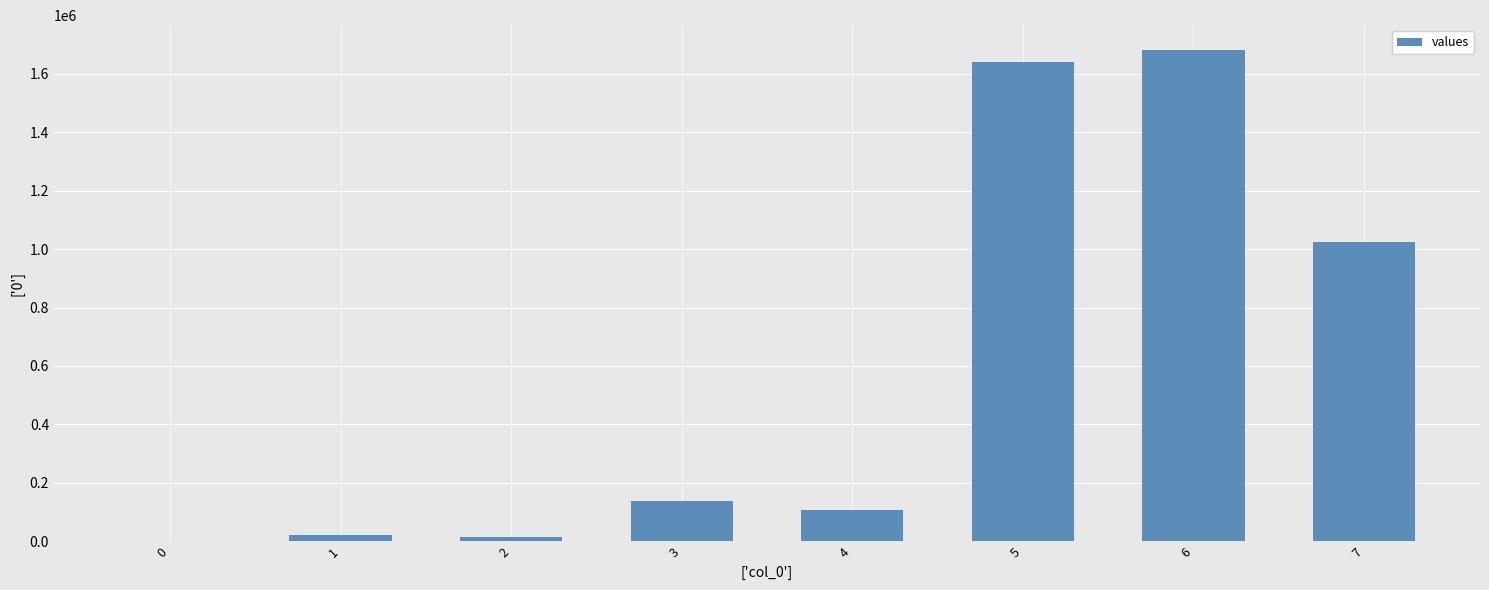

What is the change in value from 0 to 7?

+1023492